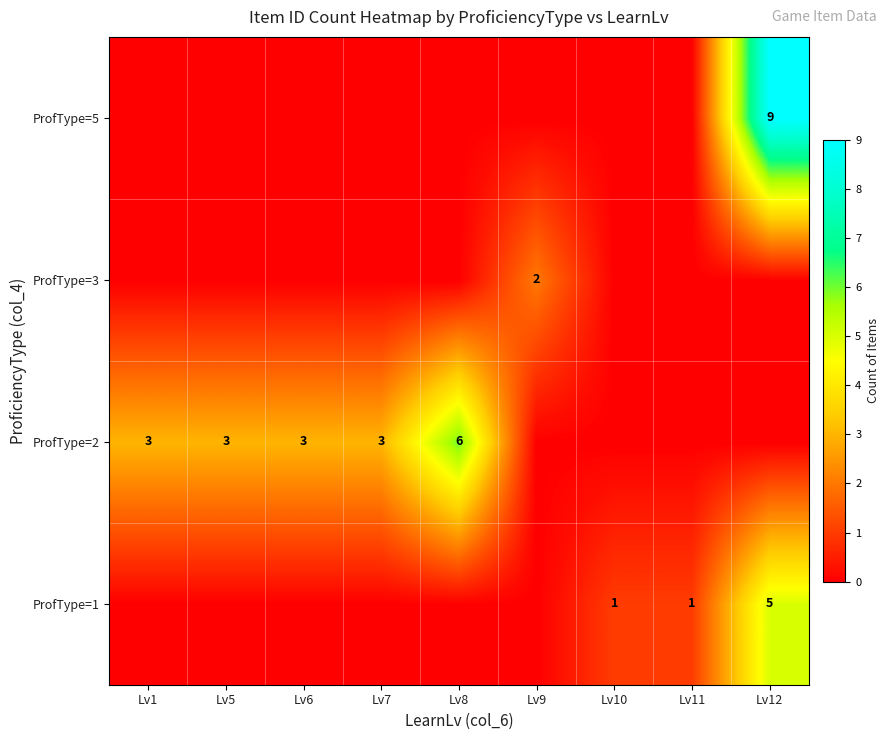

What is the sum of the ProfType=2 values at Lv1 and Lv8?

9